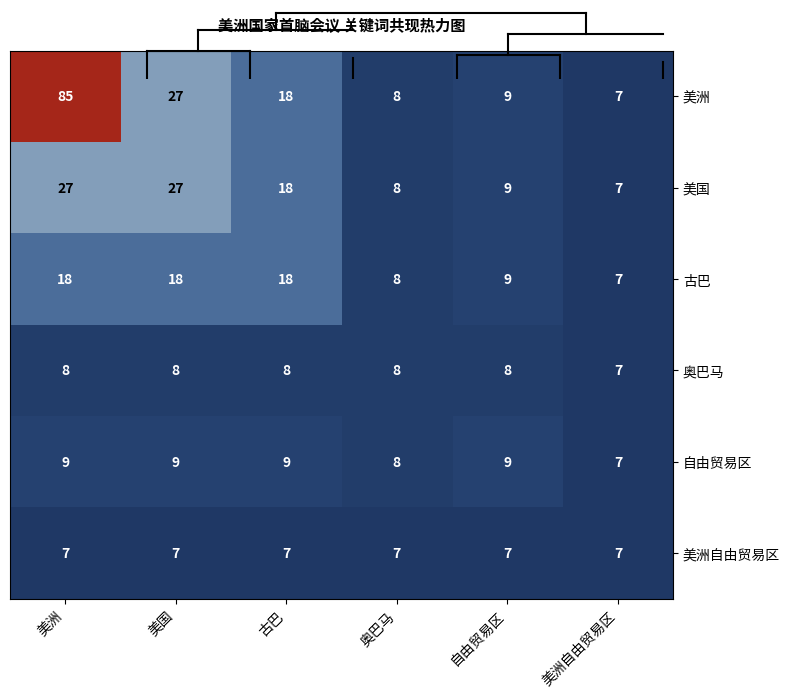

List the series in order of their peak value, highest first.

美洲, 美国, 古巴, 自由贸易区, 奥巴马, 美洲自由贸易区